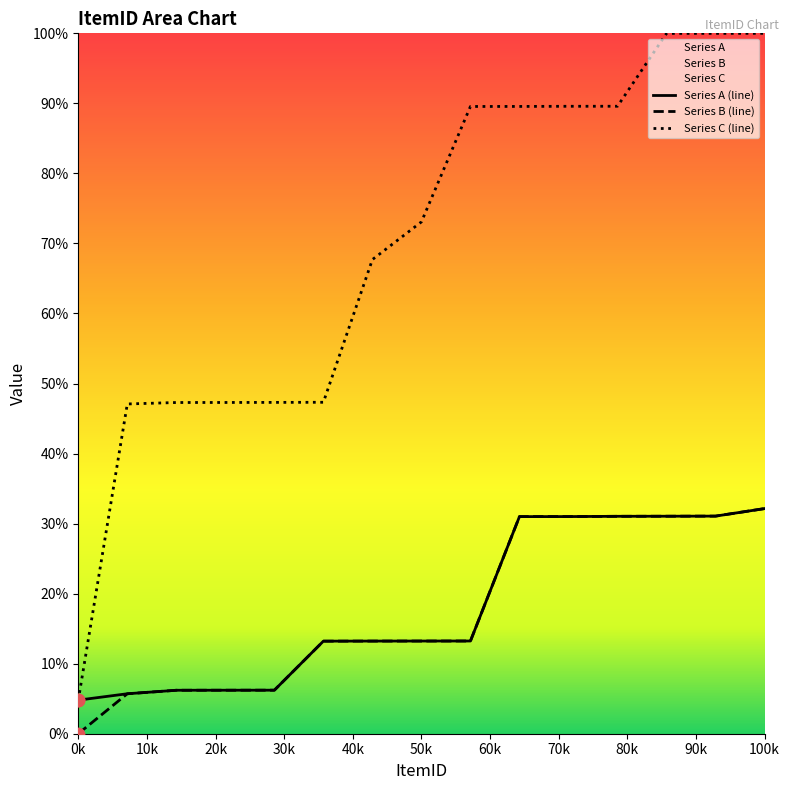

At how many categories does at least one series exceed 33?

14